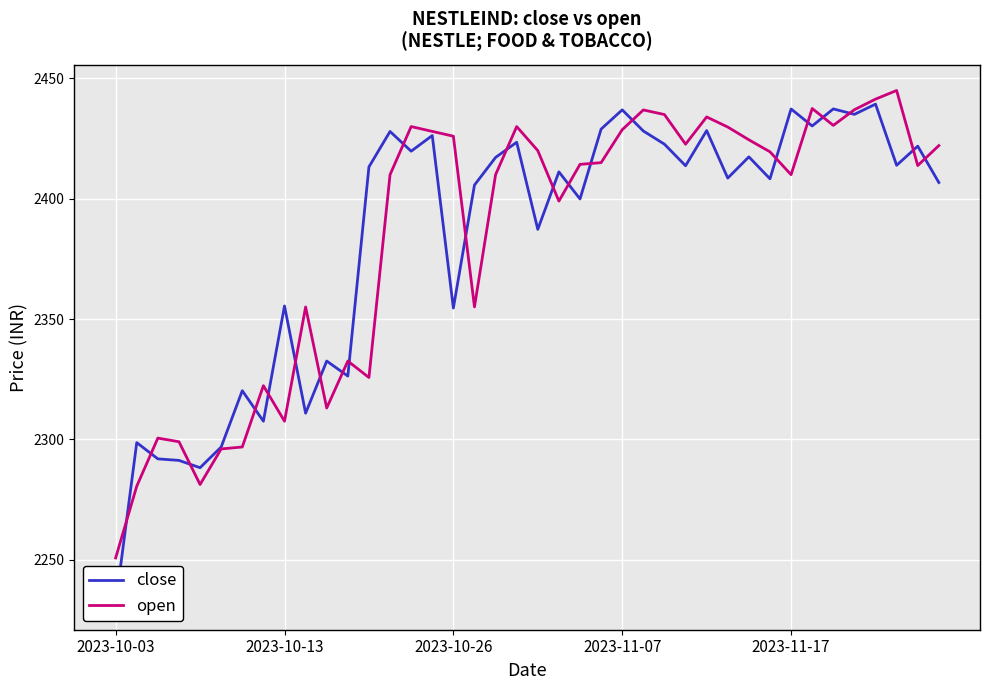

List the series in order of their overall mean, highest first.

open, close